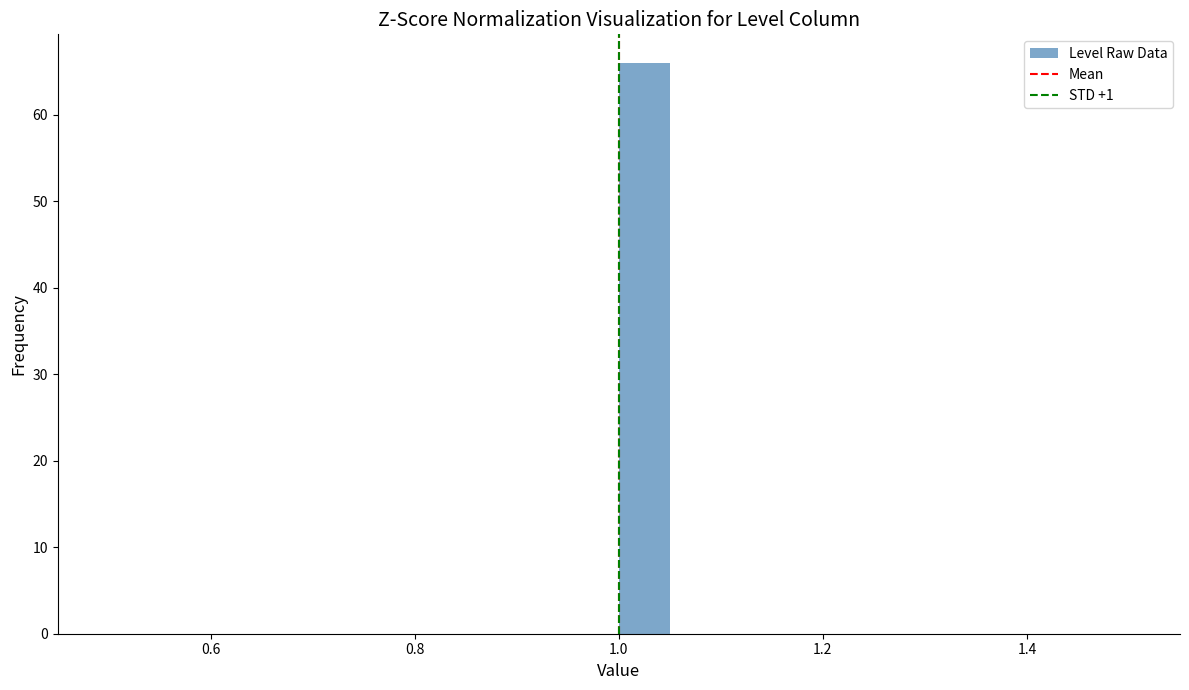

Around what value on the x-axis is the tallest bar? Give the approximate position of its centre, as read against the axis.

1.02